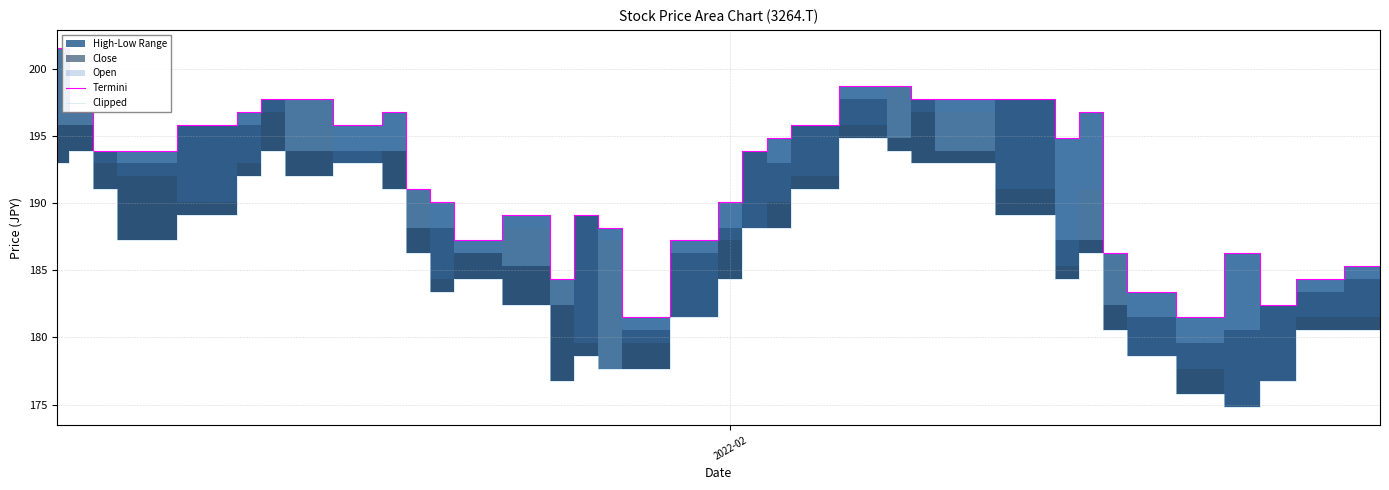

True or false: Clipped and Termini intersect in this chart.

False